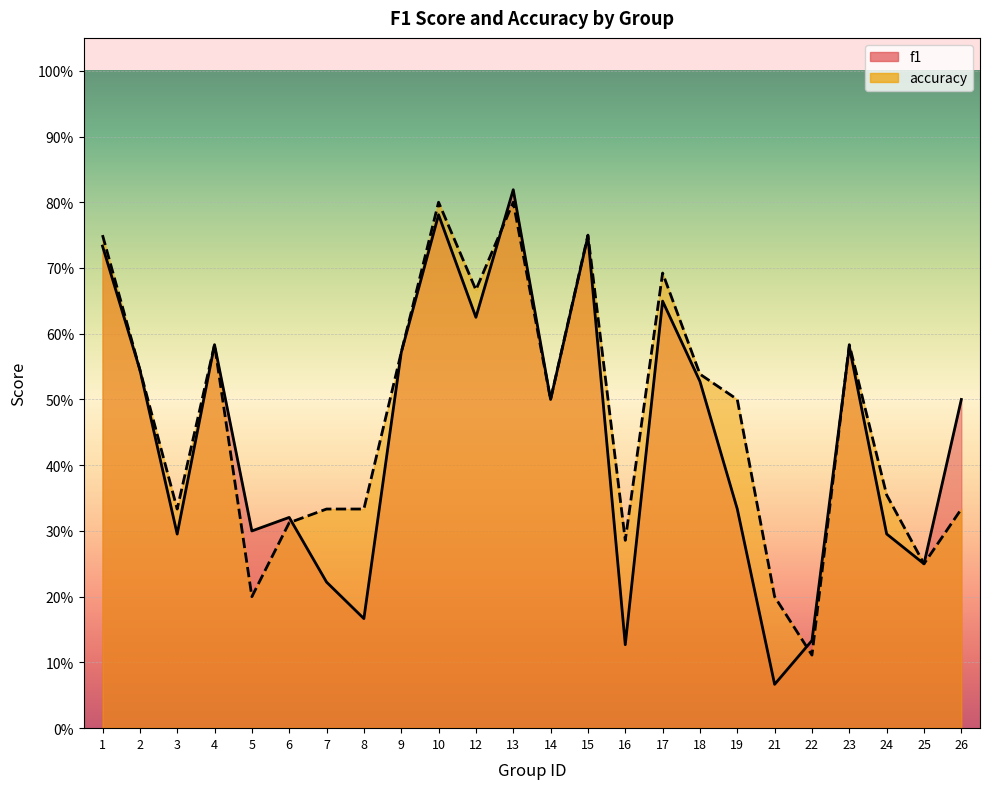

How many distinct data groups are displayed?

2